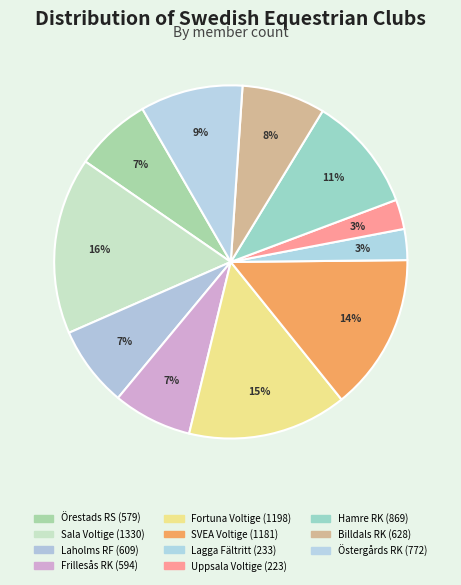

How many segments does this pie chart have?

11